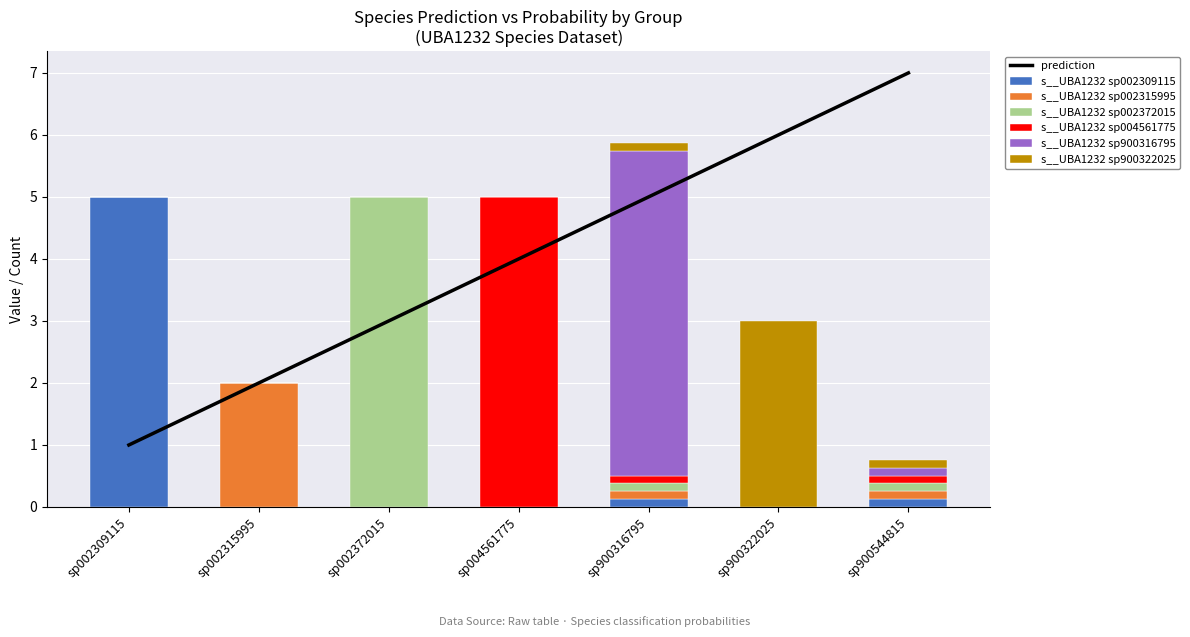

What is the difference between the highest and lowest values at sp002309115?

5.0